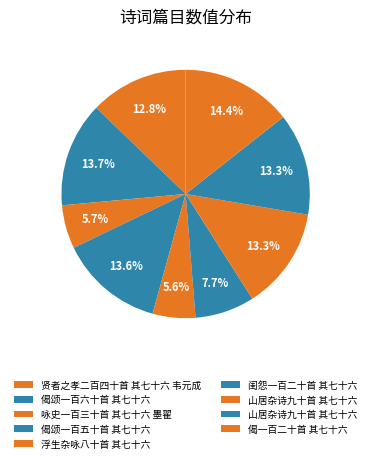

How many slices are in this pie chart?

9